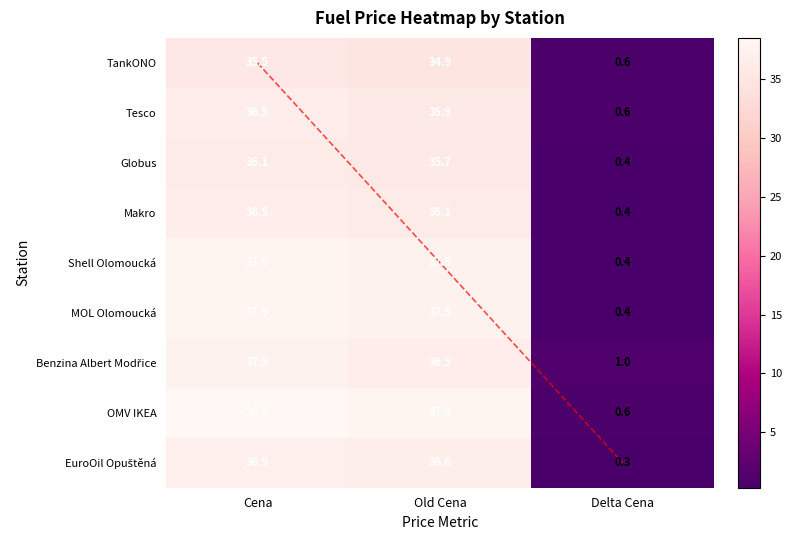

Which series has the largest total across all categories?

OMV IKEA